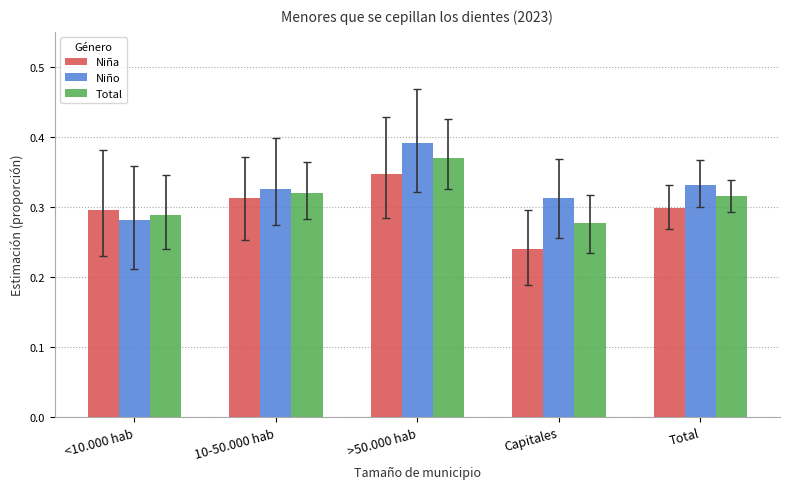

At how many categories does at least one series exceed 0?

5